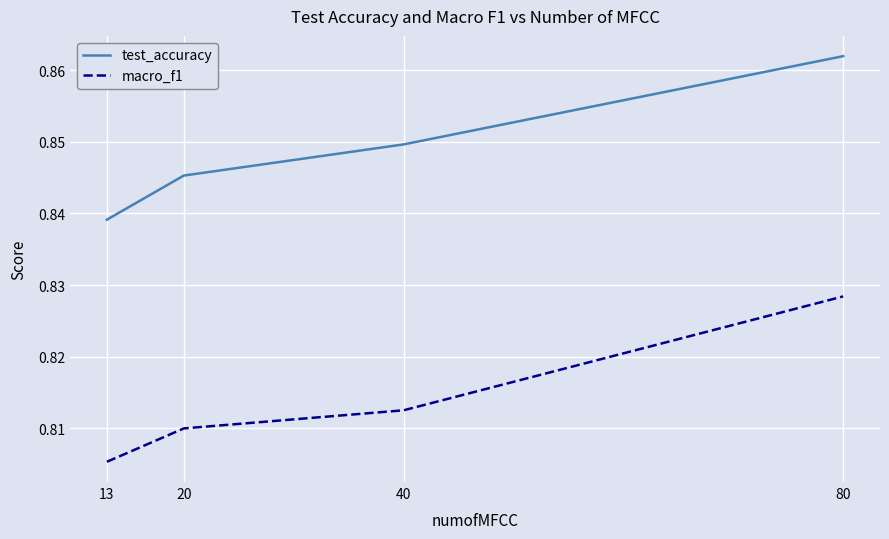

What is the sum of the macro_f1 values at 20 and 80?

1.6